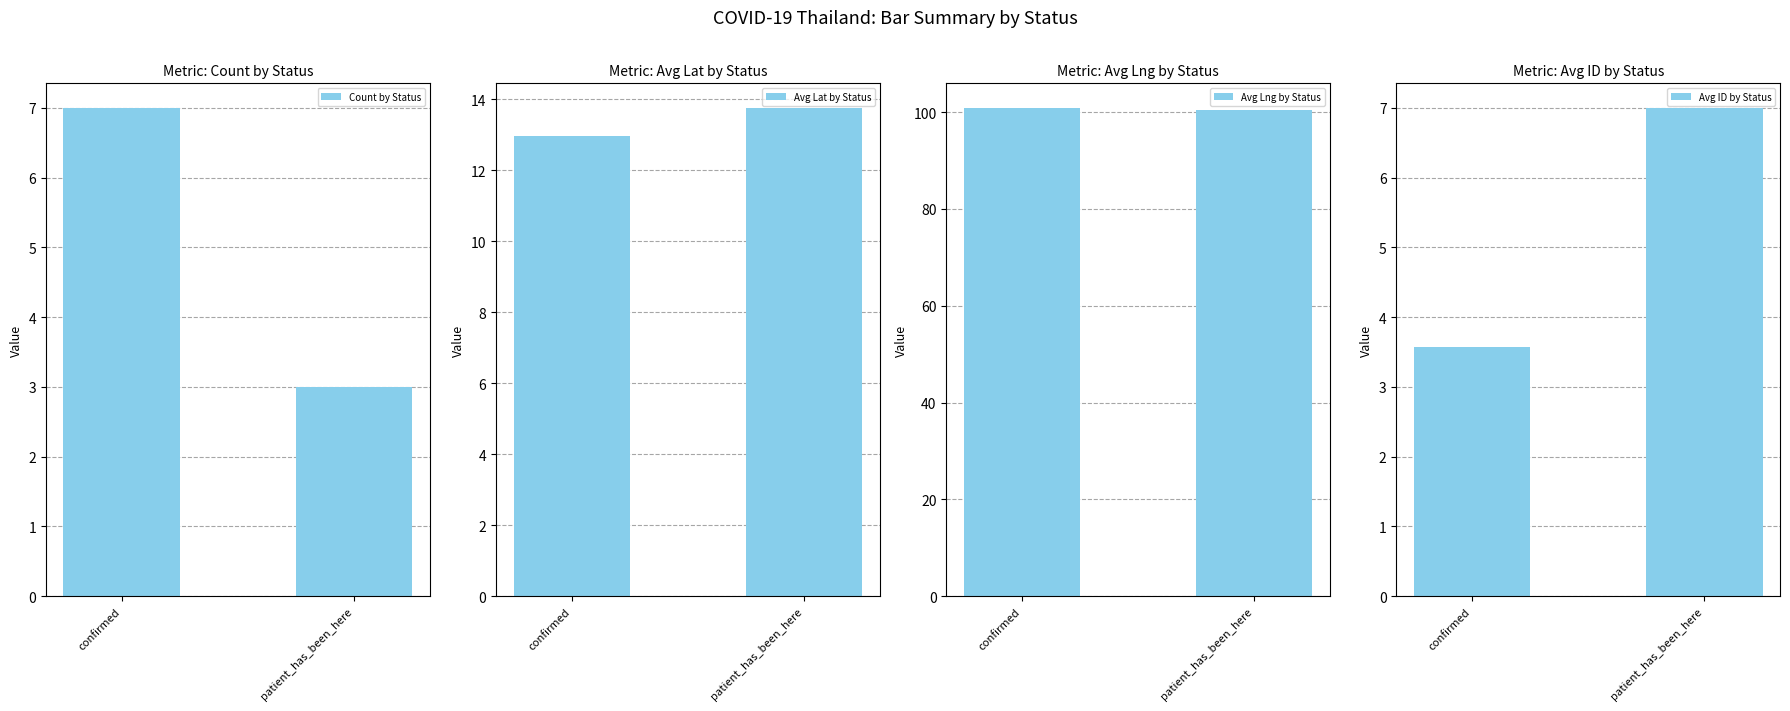

Is the value of Avg Lat by Status at confirmed greater than the value of Avg ID by Status at confirmed?

Yes